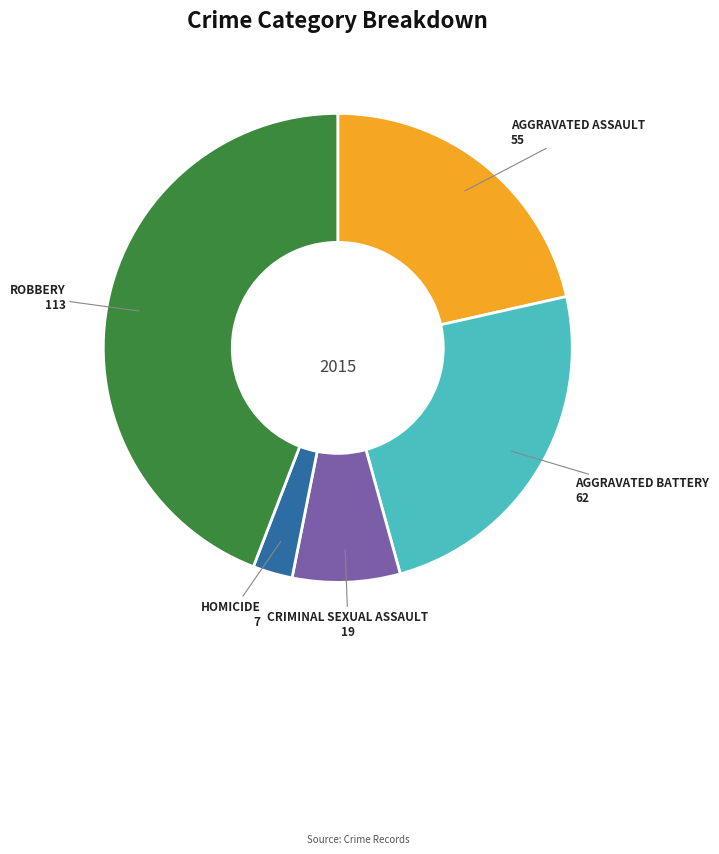

Is there any slice that represents more than half of the pie?

No